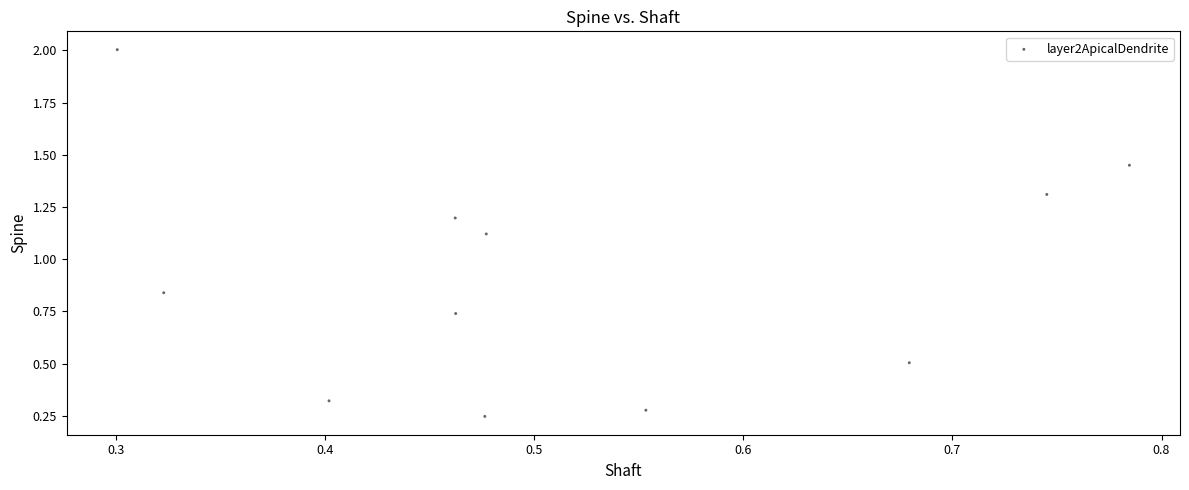

What is the range of X values (max minus min)?

0.5